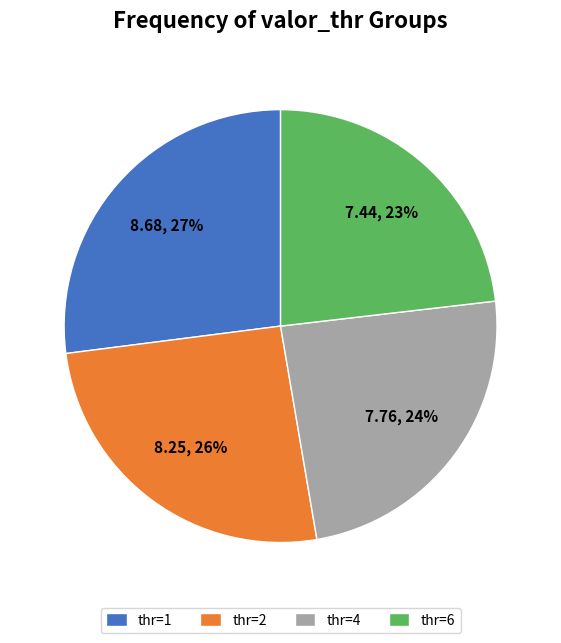

To the nearest percent, what portion does thr=1 represent?

27%